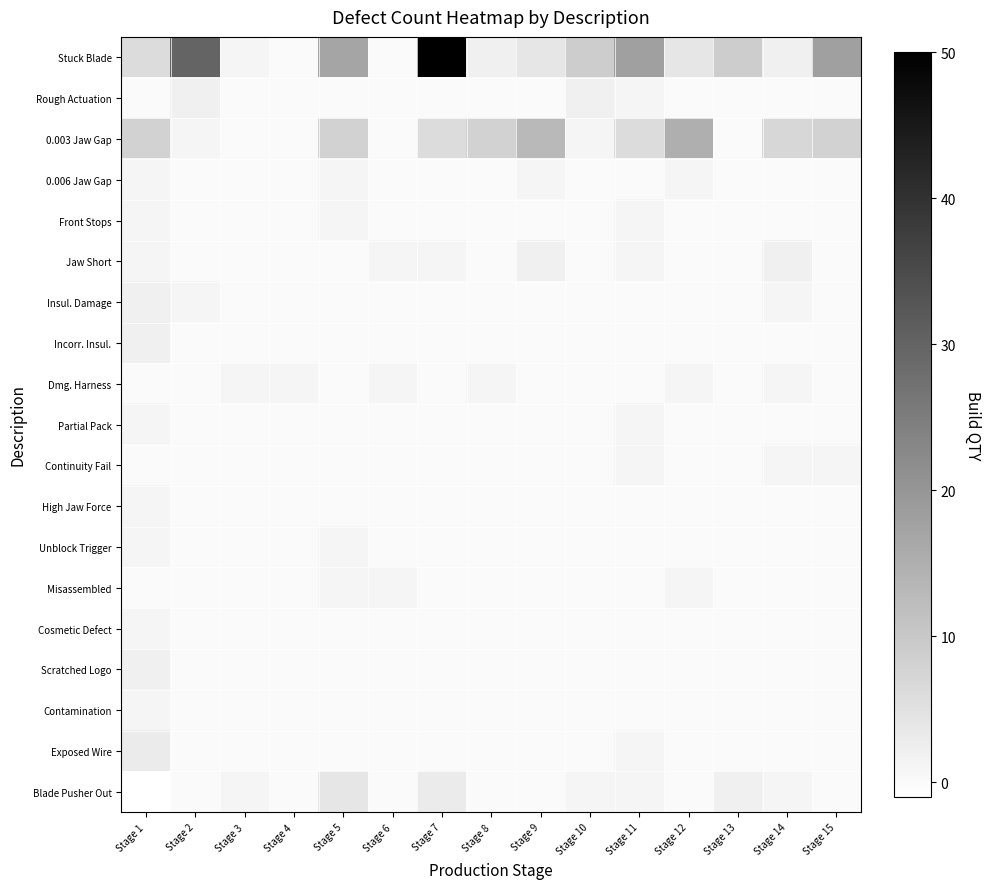

At how many categories does at least one series exceed 13?

6